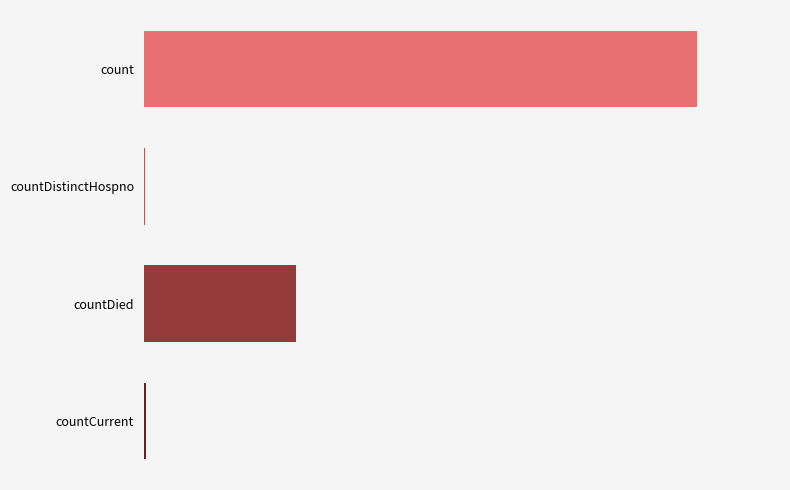

How many distinct data groups are displayed?

1